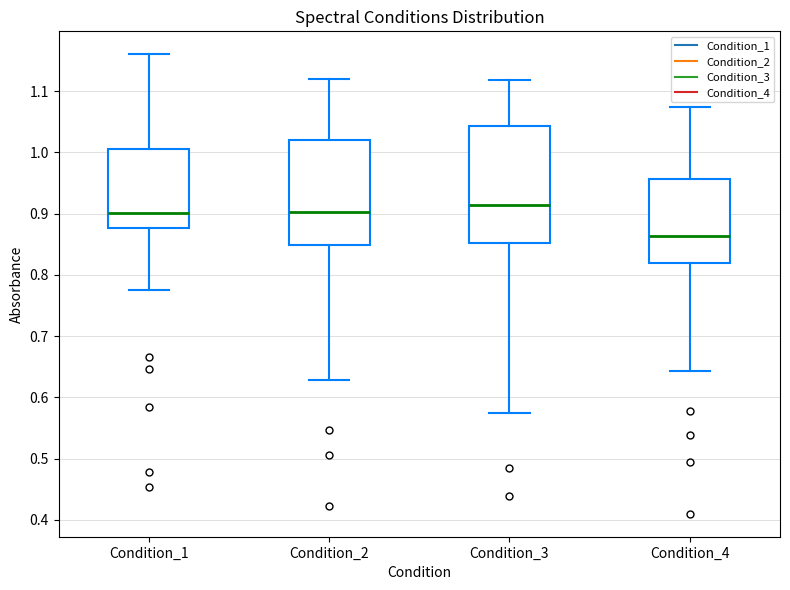

Reading left to right, read every box against the y-axis: the position of its median line, the range the box covers, and the ends of its whiskers. The values are not printed on the chart, so give them approximately, as read against the axis.

Condition_1: median 0.90, box 0.88 to 1.01, whiskers 0.78 to 1.16
Condition_2: median 0.90, box 0.85 to 1.02, whiskers 0.63 to 1.12
Condition_3: median 0.91, box 0.85 to 1.04, whiskers 0.57 to 1.12
Condition_4: median 0.86, box 0.82 to 0.96, whiskers 0.64 to 1.07